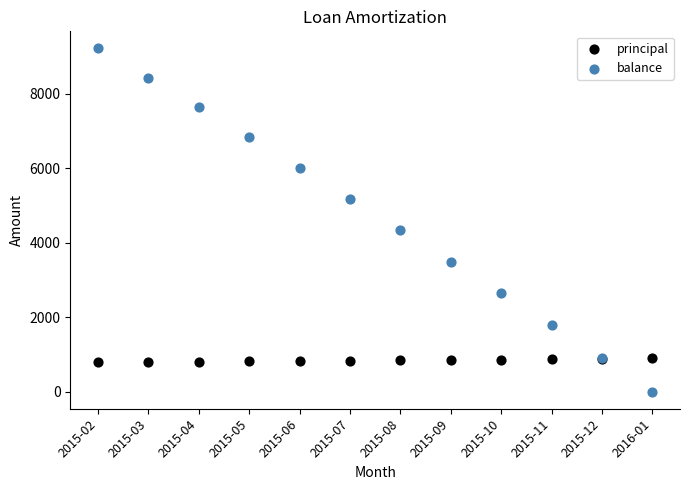

Which series reaches the maximum Y coordinate?

balance